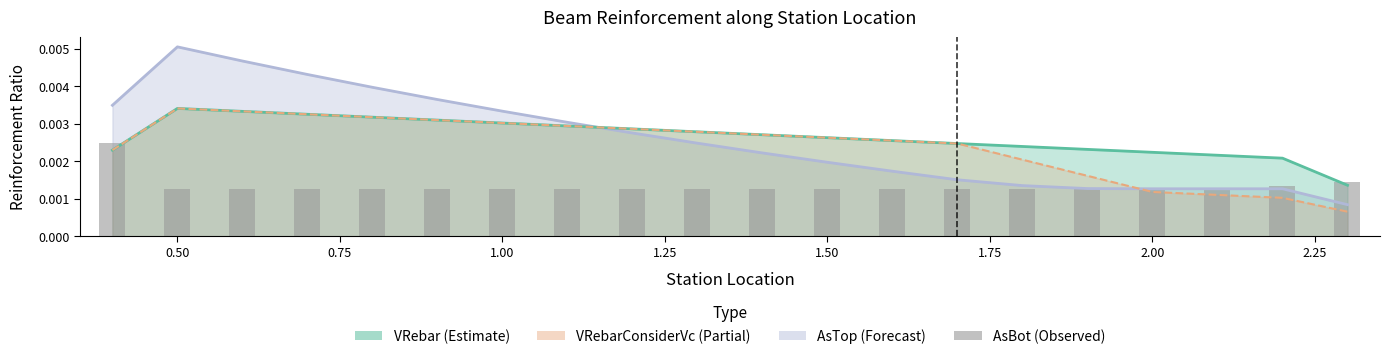

Are the bars grouped side by side (vs. stacked)?

No